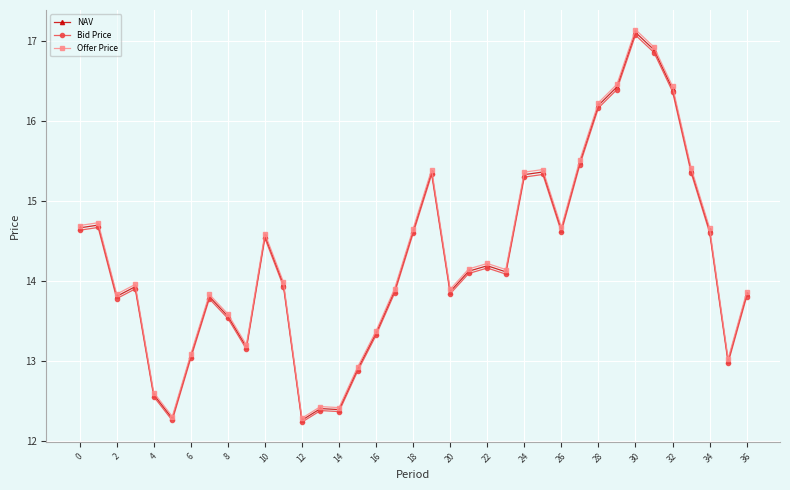

What are all the series names shown in the legend?

NAV, Bid Price, Offer Price